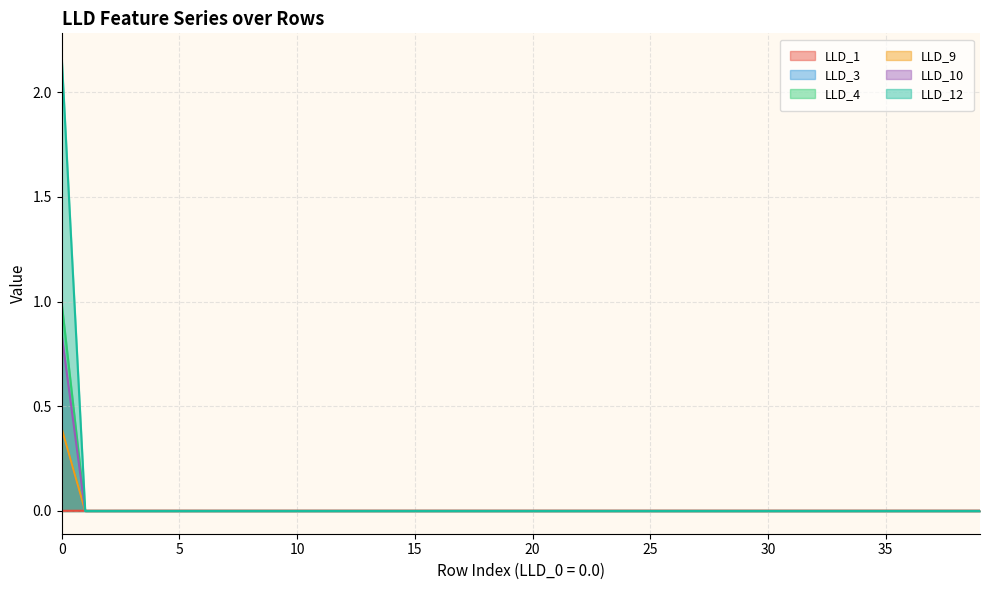

Reading left to right, list all the values displayed in this chart.

LLD_1: 0.0	0.0	0.0	0.0	0.0	0.0	0.0	0.0	0.0	0.0	0.0	0.0	0.0	0.0	0.0	0.0	0.0	0.0	0.0	0.0	0.0	0.0	0.0	0.0	0.0	0.0	0.0	0.0	0.0	0.0	0.0	0.0	0.0	0.0	0.0	0.0	0.0	0.0	0.0	0.0
LLD_3: 0.4	0.0	0.0	0.0	0.0	0.0	0.0	0.0	0.0	0.0	0.0	0.0	0.0	0.0	0.0	0.0	0.0	0.0	0.0	0.0	0.0	0.0	0.0	0.0	0.0	0.0	0.0	0.0	0.0	0.0	0.0	0.0	0.0	0.0	0.0	0.0	0.0	0.0	0.0	0.0
LLD_4: 1.0	0.0	0.0	0.0	0.0	0.0	0.0	0.0	0.0	0.0	0.0	0.0	0.0	0.0	0.0	0.0	0.0	0.0	0.0	0.0	0.0	0.0	0.0	0.0	0.0	0.0	0.0	0.0	0.0	0.0	0.0	0.0	0.0	0.0	0.0	0.0	0.0	0.0	0.0	0.0
LLD_9: 0.4	0.0	0.0	0.0	0.0	0.0	0.0	0.0	0.0	0.0	0.0	0.0	0.0	0.0	0.0	0.0	0.0	0.0	0.0	0.0	0.0	0.0	0.0	0.0	0.0	0.0	0.0	0.0	0.0	0.0	0.0	0.0	0.0	0.0	0.0	0.0	0.0	0.0	0.0	0.0
LLD_10: 0.8	0.0	0.0	0.0	0.0	0.0	0.0	0.0	0.0	0.0	0.0	0.0	0.0	0.0	0.0	0.0	0.0	0.0	0.0	0.0	0.0	0.0	0.0	0.0	0.0	0.0	0.0	0.0	0.0	0.0	0.0	0.0	0.0	0.0	0.0	0.0	0.0	0.0	0.0	0.0
LLD_12: 2.2	0.0	0.0	0.0	0.0	0.0	0.0	0.0	0.0	0.0	0.0	0.0	0.0	0.0	0.0	0.0	0.0	0.0	0.0	0.0	0.0	0.0	0.0	0.0	0.0	0.0	0.0	0.0	0.0	0.0	0.0	0.0	0.0	0.0	0.0	0.0	0.0	0.0	0.0	0.0